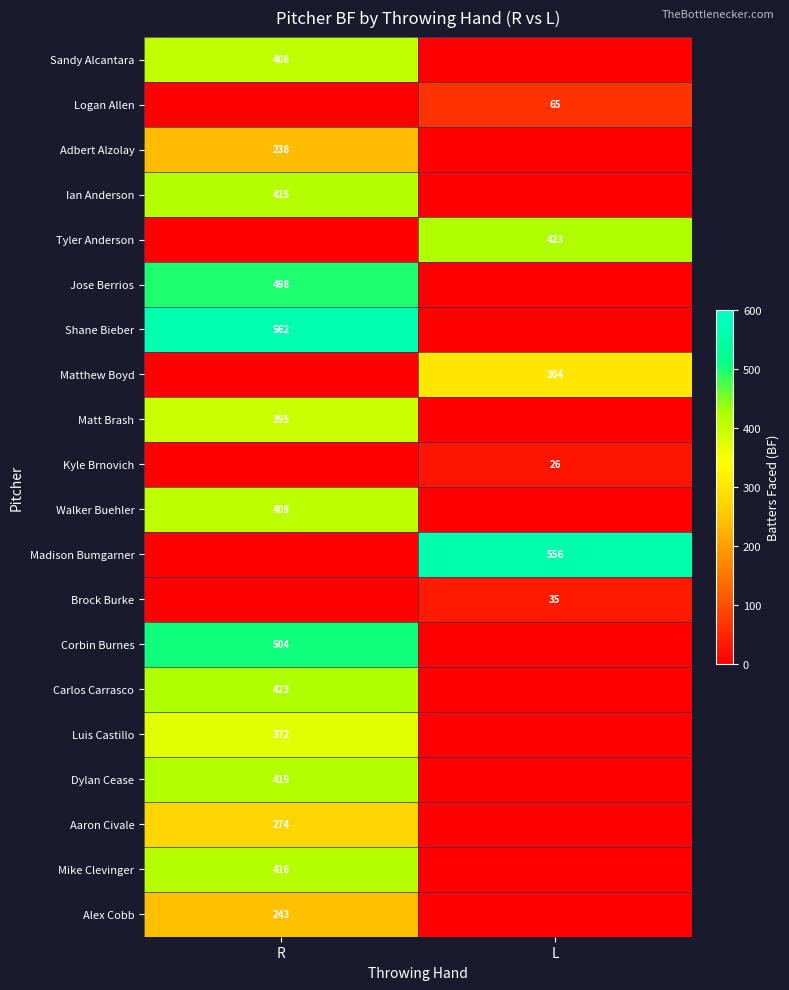

True or false: Corbin Burnes has a value of 504 at R.

True